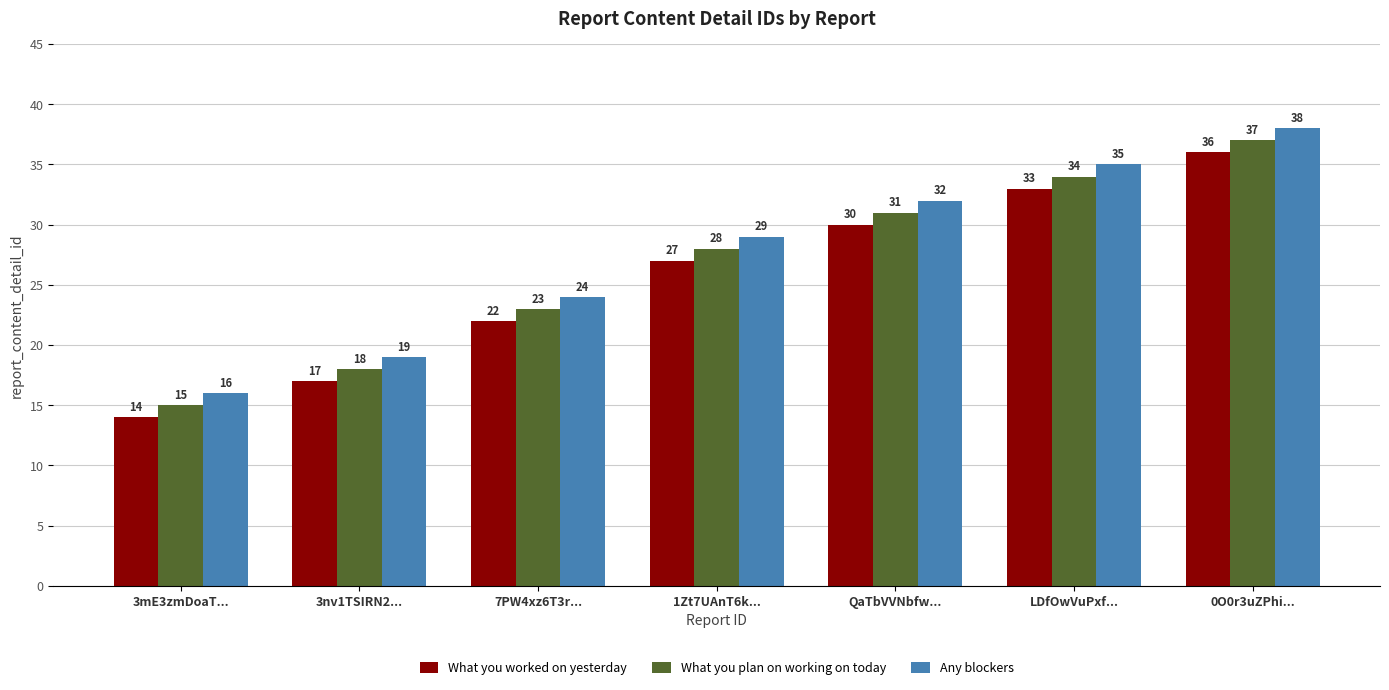

What is the minimum value shown in the chart?

14